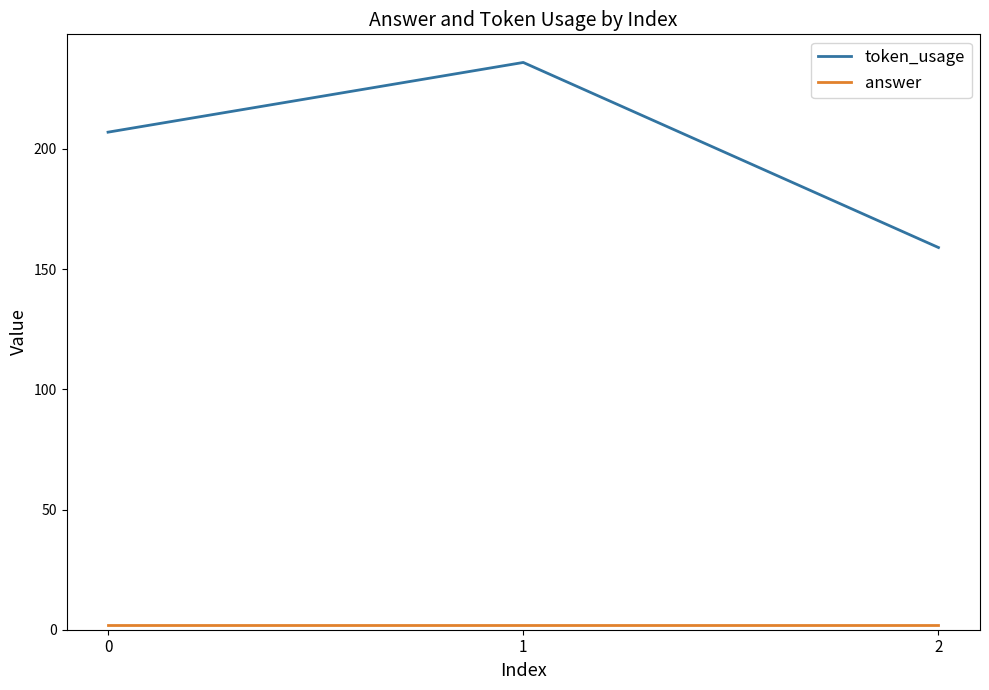

Rank the categories by token_usage value from highest to lowest.

1, 0, 2